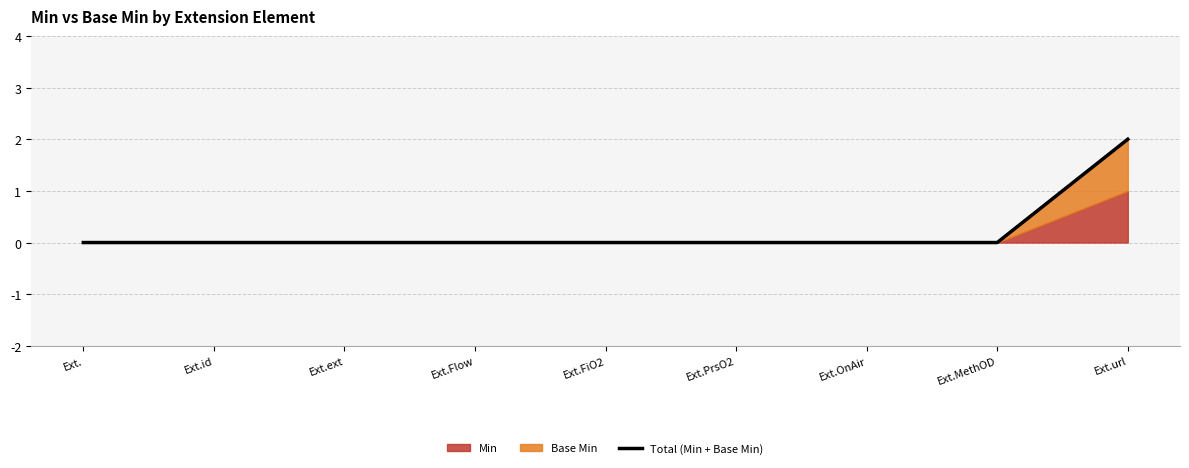

What is the label of the 9th point from the right?

Ext.